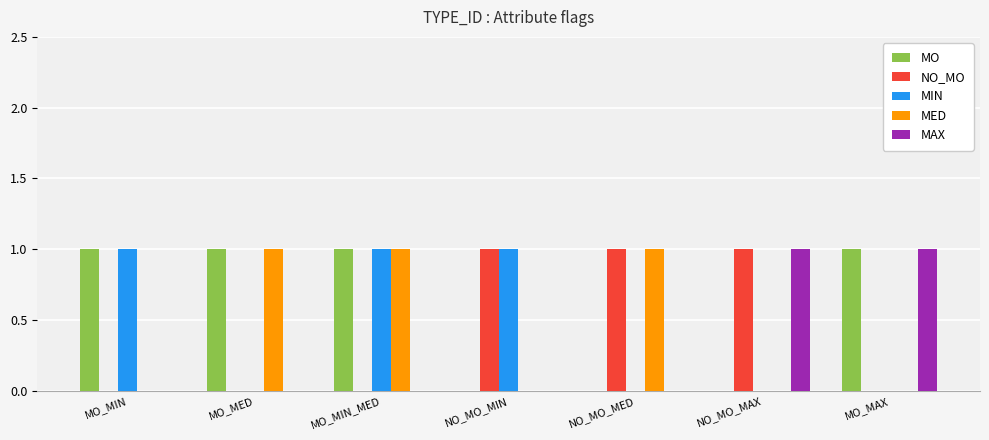

Reading left to right, extract all data points from this chart.

MO: 1	1	1	0	0	0	1
NO_MO: 0	0	0	1	1	1	0
MIN: 1	0	1	1	0	0	0
MED: 0	1	1	0	1	0	0
MAX: 0	0	0	0	0	1	1